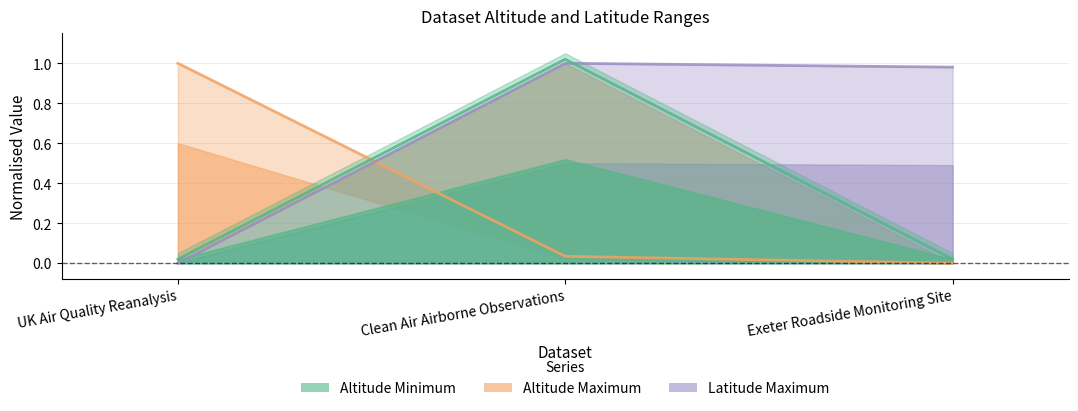

List the series in order of their peak value, lowest first.

Altitude Maximum, Latitude Maximum, Altitude Minimum